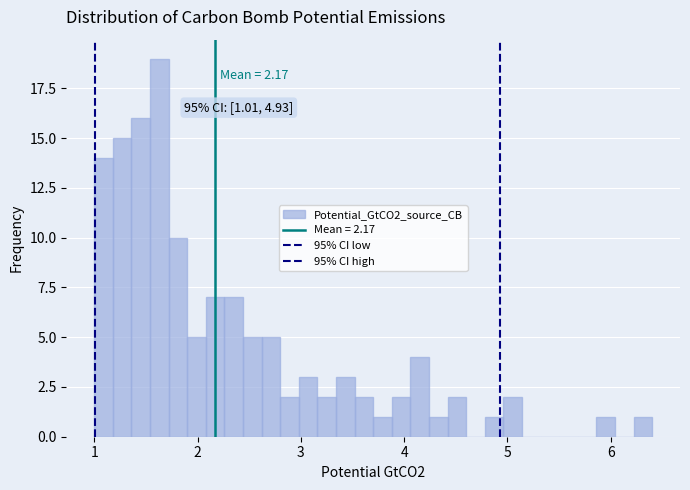

Read against the x-axis, roughly where is the centre of the tallest bar?

1.6